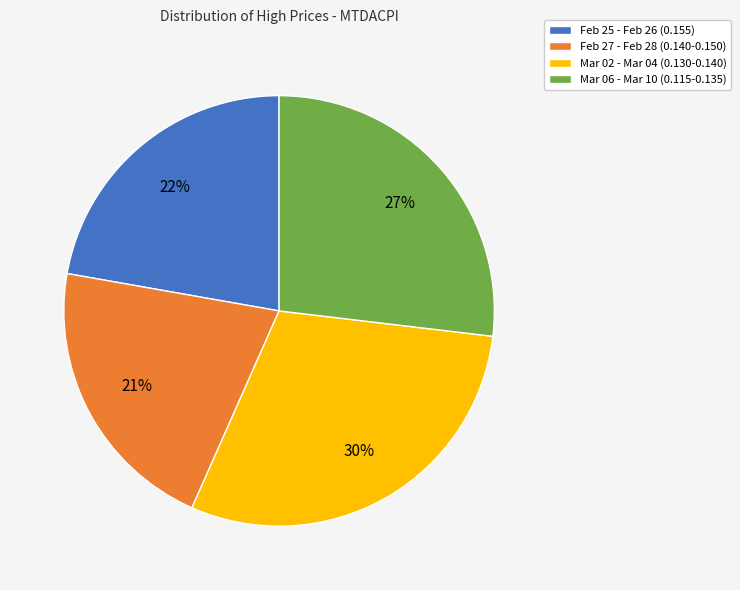

To the nearest percent, what percentage of the pie is Feb 25 - Feb 26 (0.155)?

22%